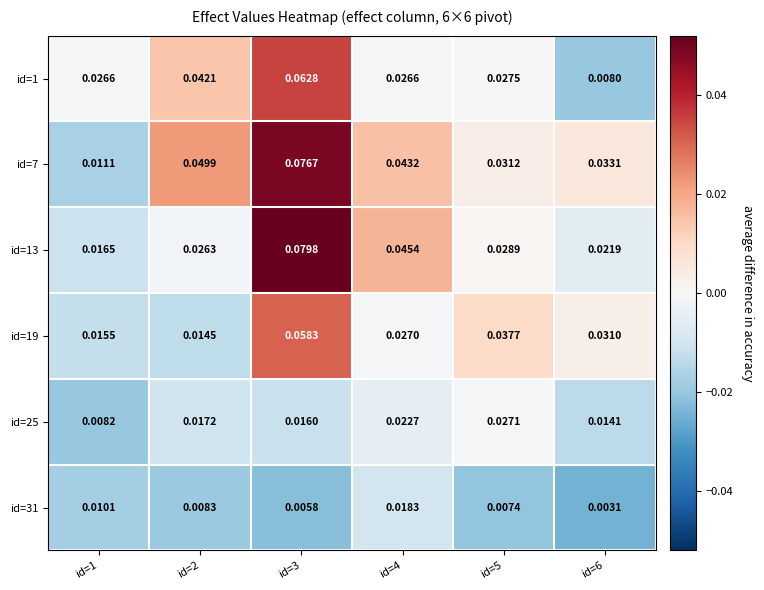

Is the value of id=13 at id=6 greater than the value of id=25 at id=1?

Yes